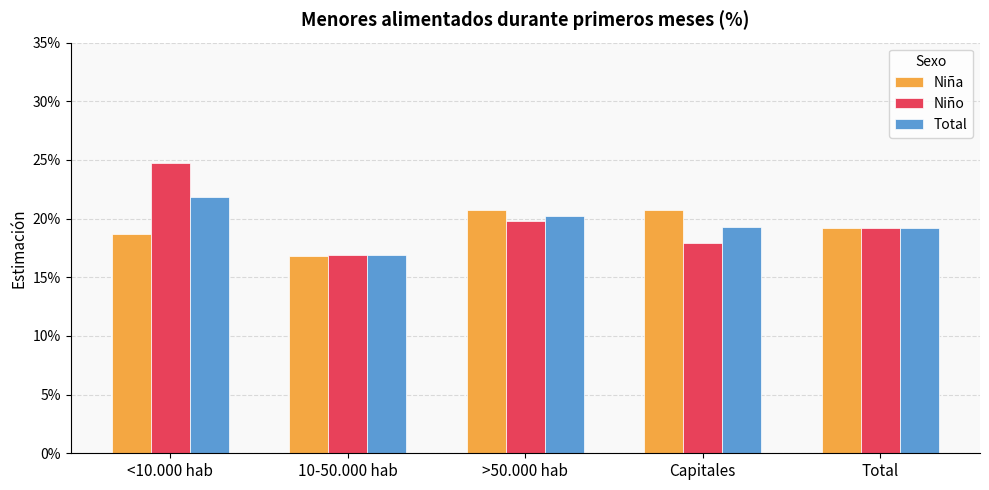

At how many categories does at least one series exceed 0?

5